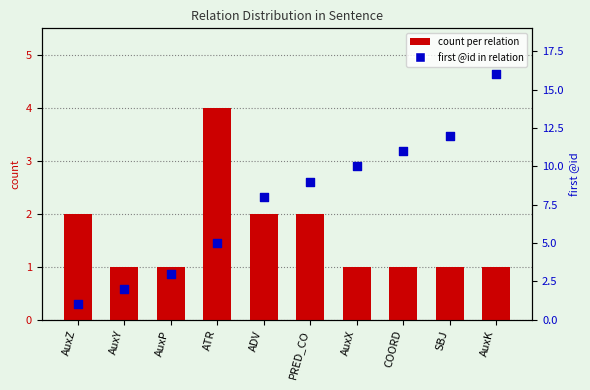

Which series has the largest total across all categories?

first @id in relation